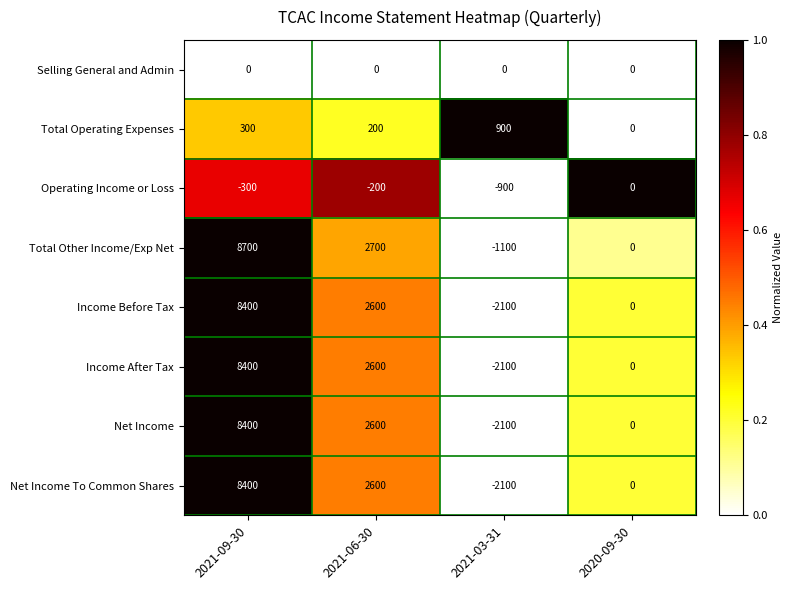

What is the difference between the Net Income To Common Shares values at 2020-09-30 and 2021-06-30?

2600